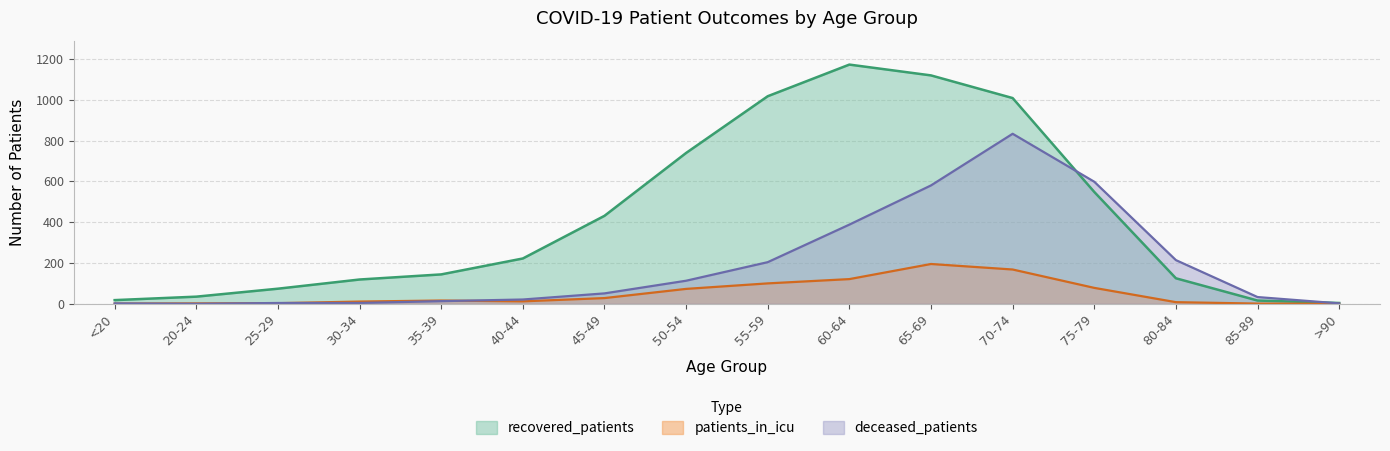

Does the chart display data point markers on the line(s)?

No